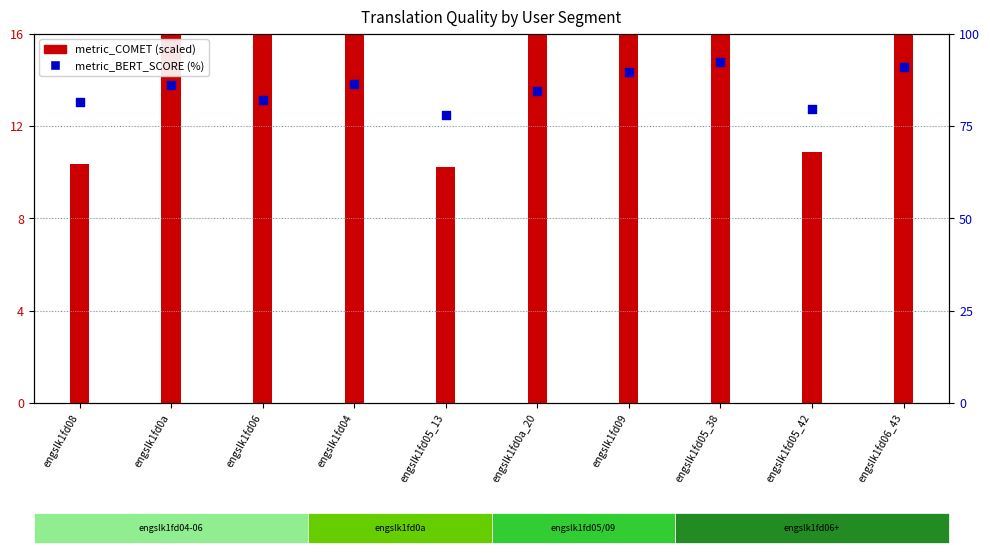

Which series contains the highest Y value?

metric_BERT_SCORE